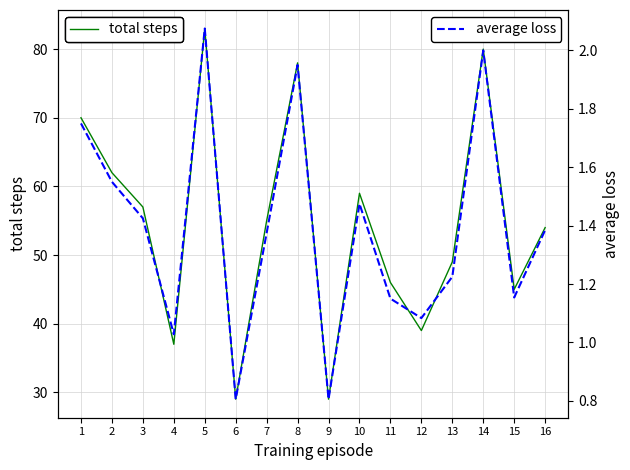

What is the total value across all series at 15?

46.2